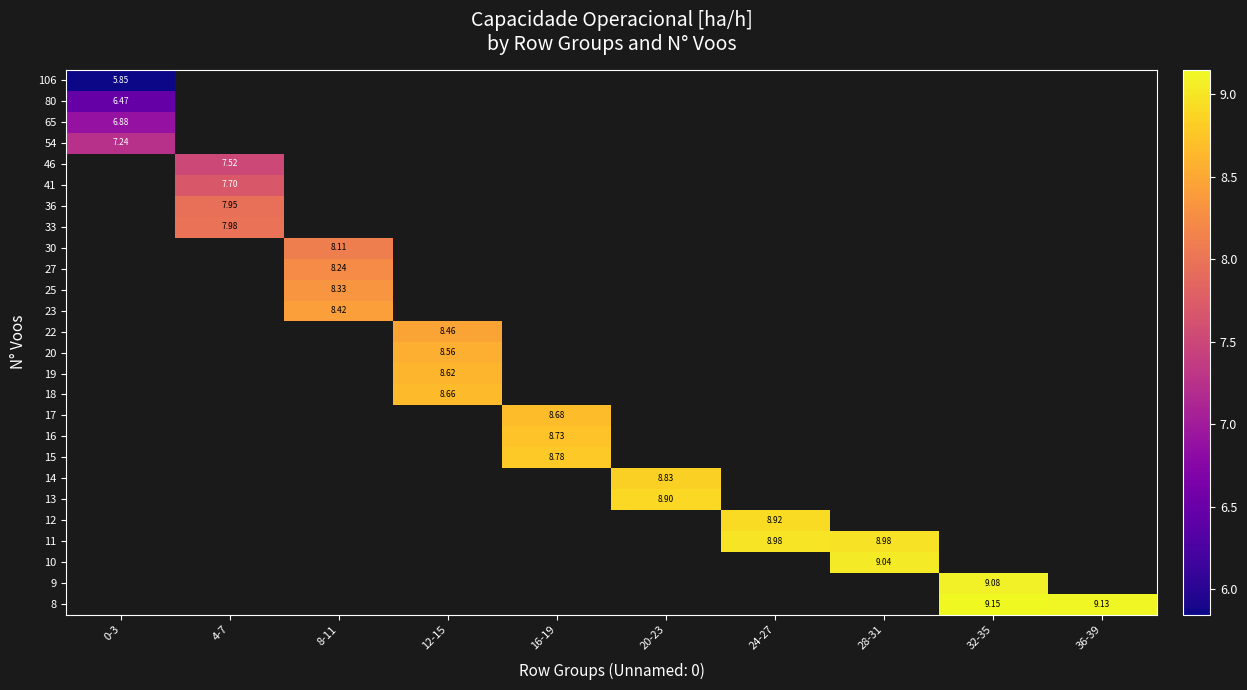

Count the number of categories in the chart.

10